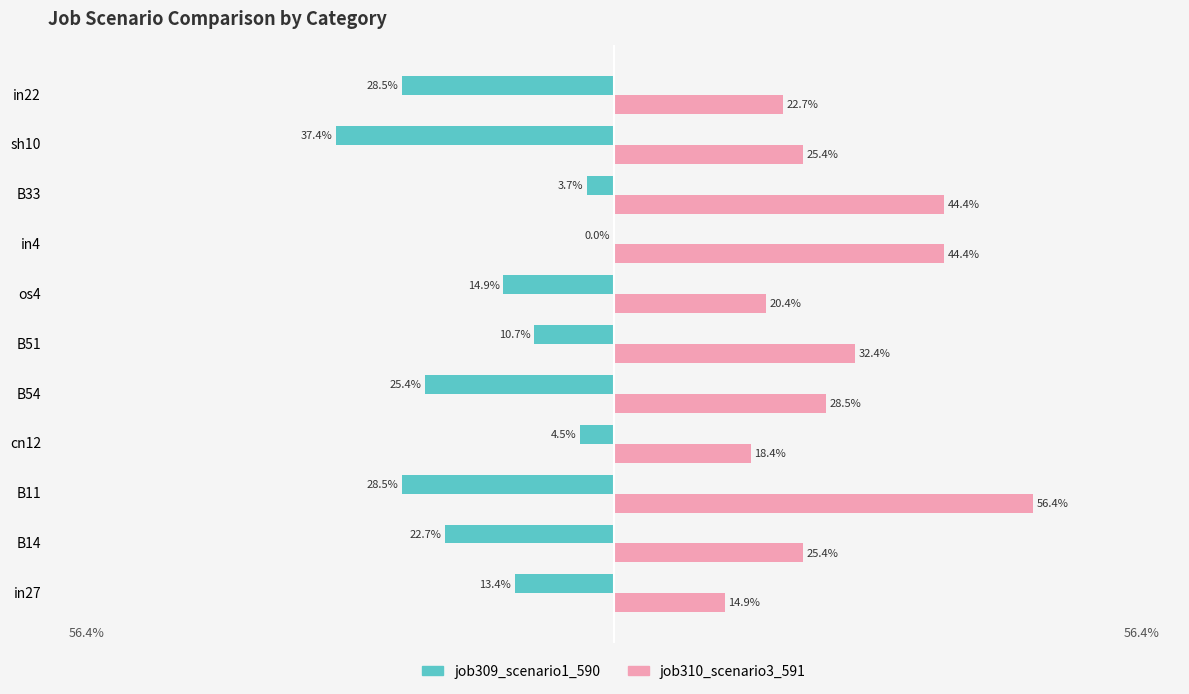

What are all the series names shown in the legend?

job309_scenario1_590, job310_scenario3_591